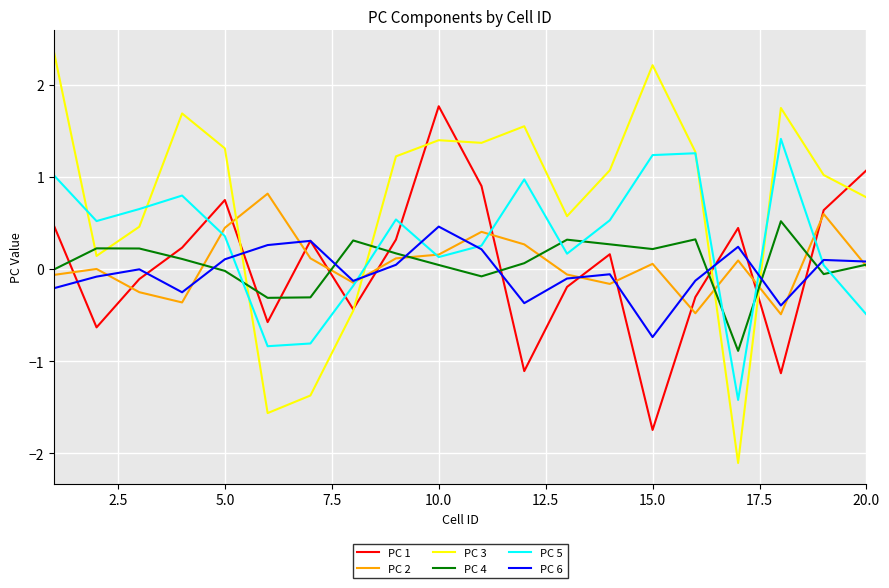

True or false: PC 4 and PC 3 cross at least once.

True